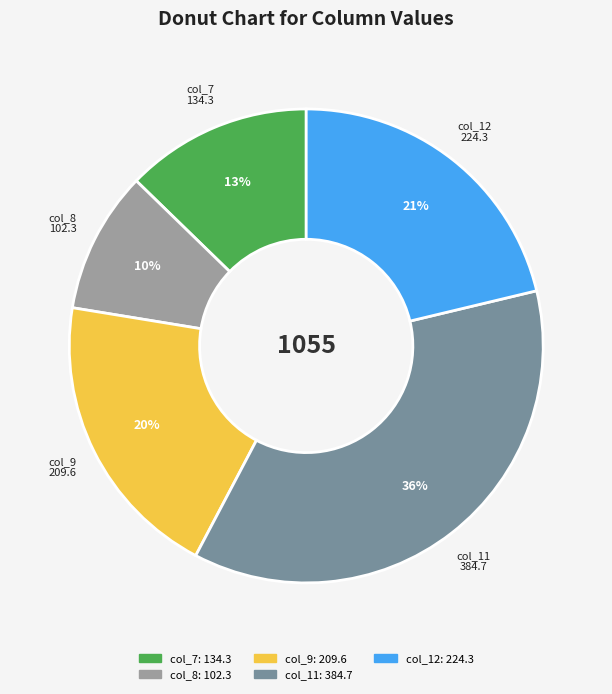

Which slice is the smallest?

col_8